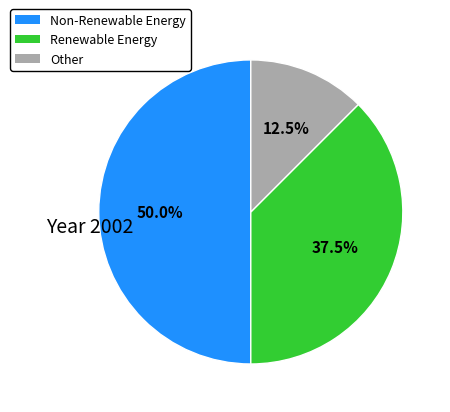

Does Other represent more than half of the total?

No